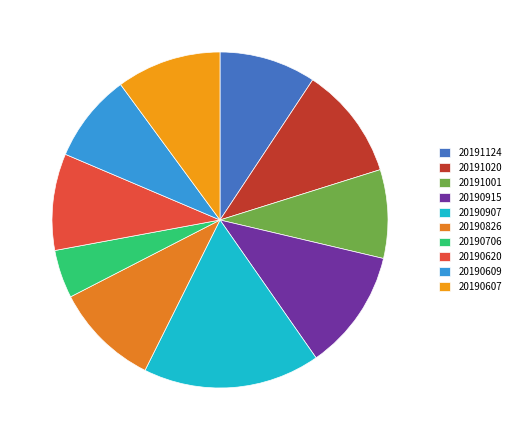

To the nearest percent, what is the combined percentage of 20190915 and 20190607?

22%